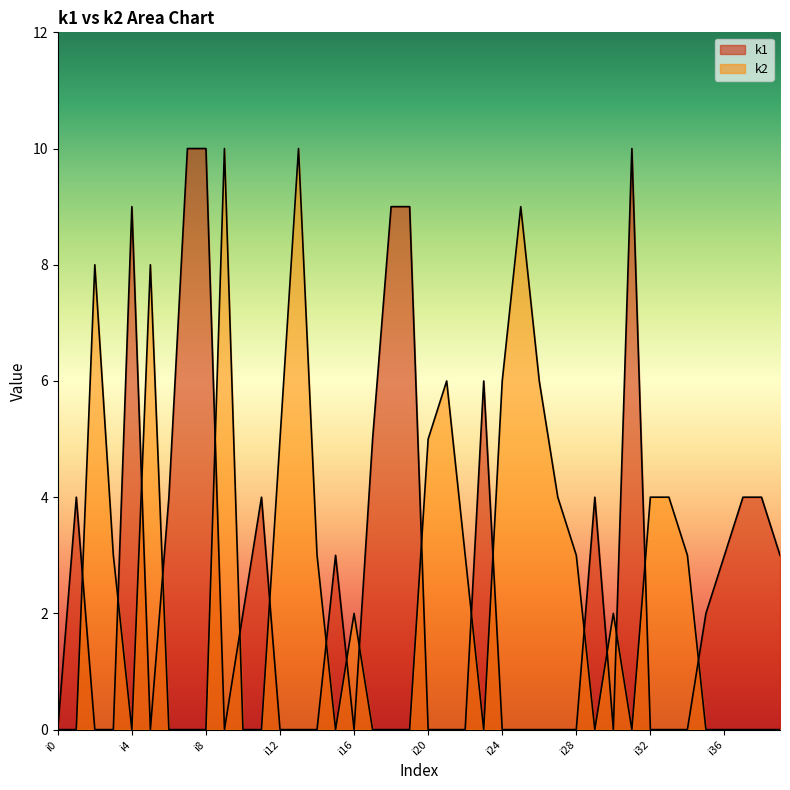

What is the total value across all series at i30?

2